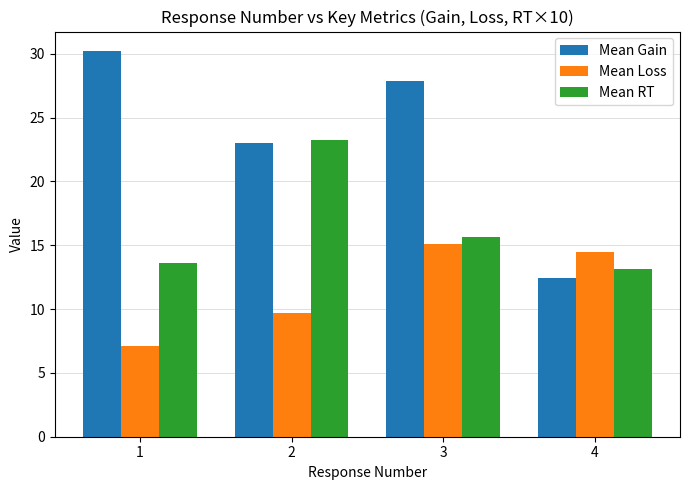

The value of Mean Gain at 3 is 46.2. True or false?

False